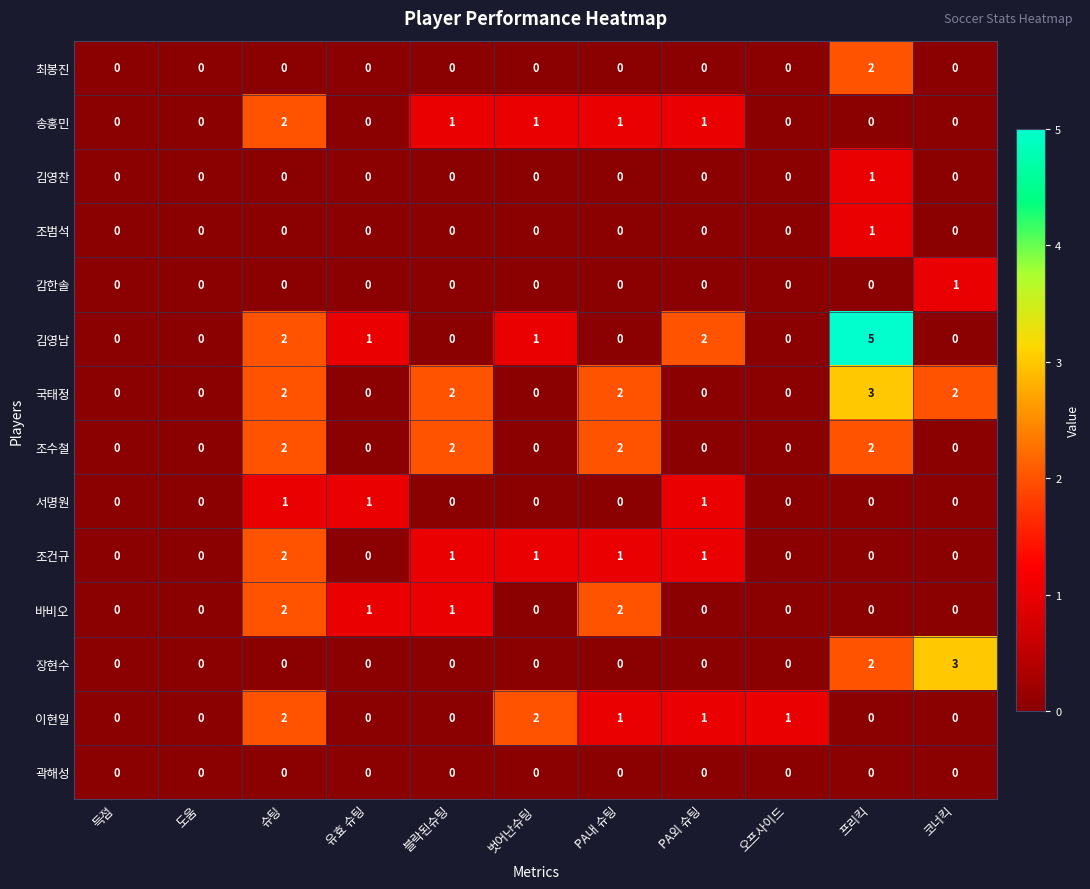

Between 도움 and 프리킥, which series saw the biggest shift?

김영남